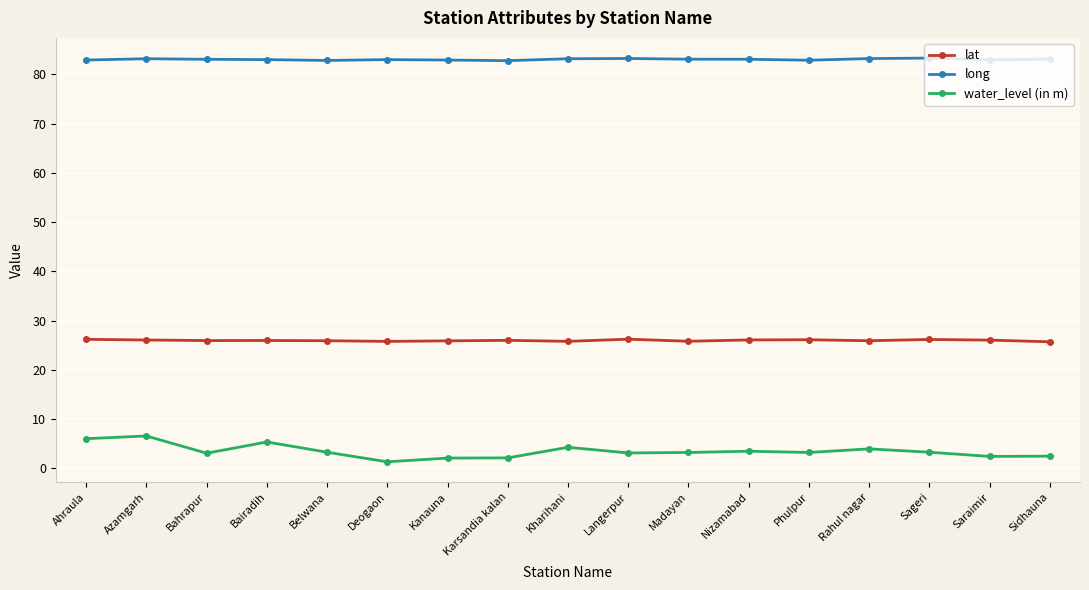

True or false: lat has more than 0 interior local peaks.

True